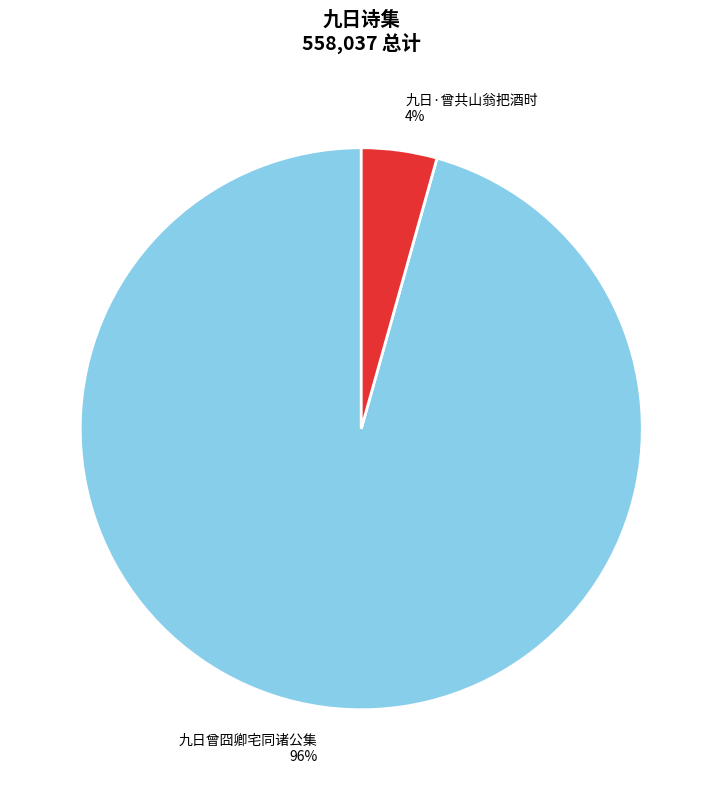

Do 九日曾囧卿宅同诸公集 and 九日·曾共山翁把酒时 together represent more than half of the pie?

Yes